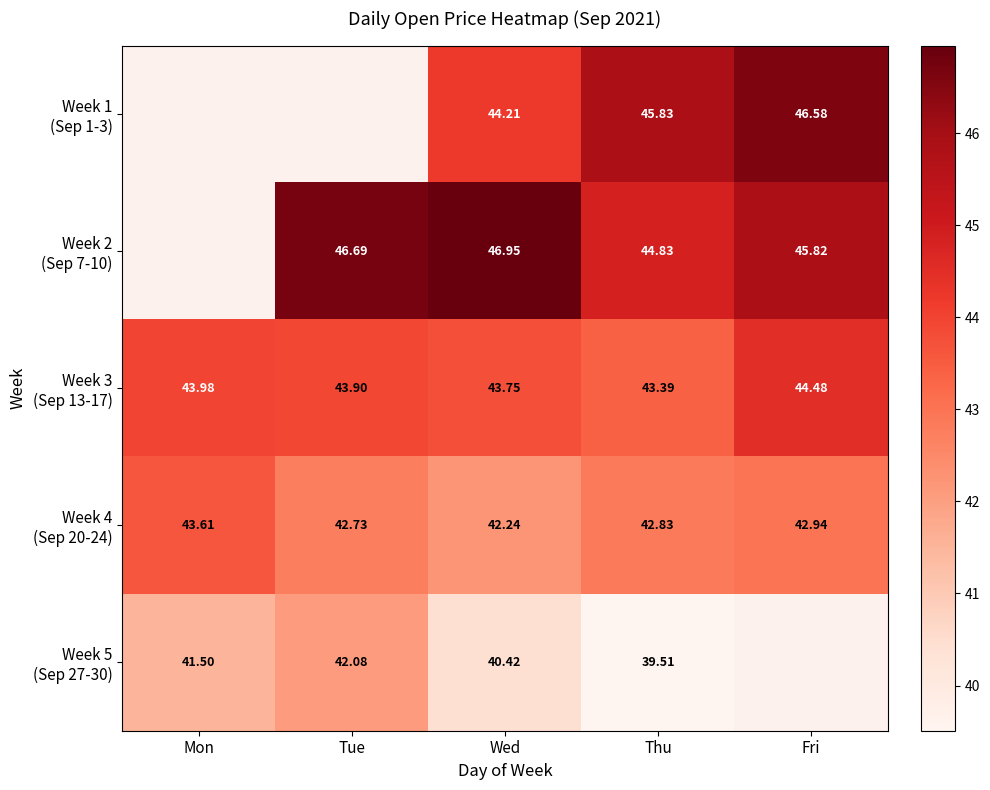

At Mon, list the series in order from smallest to largest.

Week 5 (Sep 27-30), Week 4 (Sep 20-24), Week 1 (Sep 1-3), Week 2 (Sep 7-10), Week 3 (Sep 13-17)